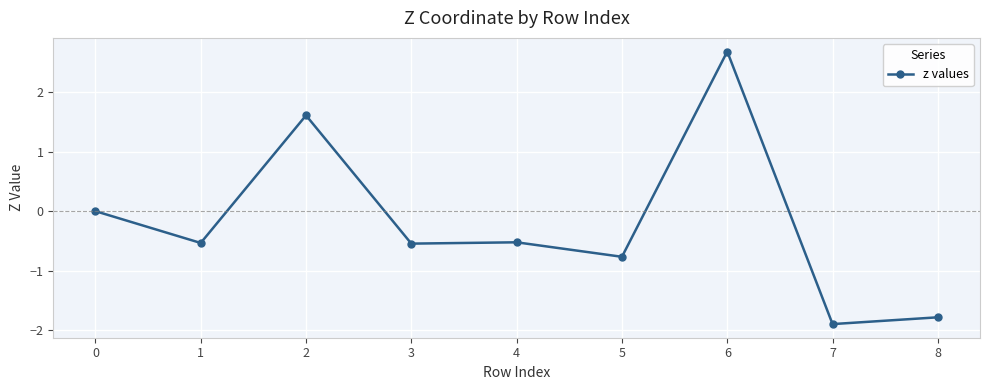

Count the number of categories in the chart.

9